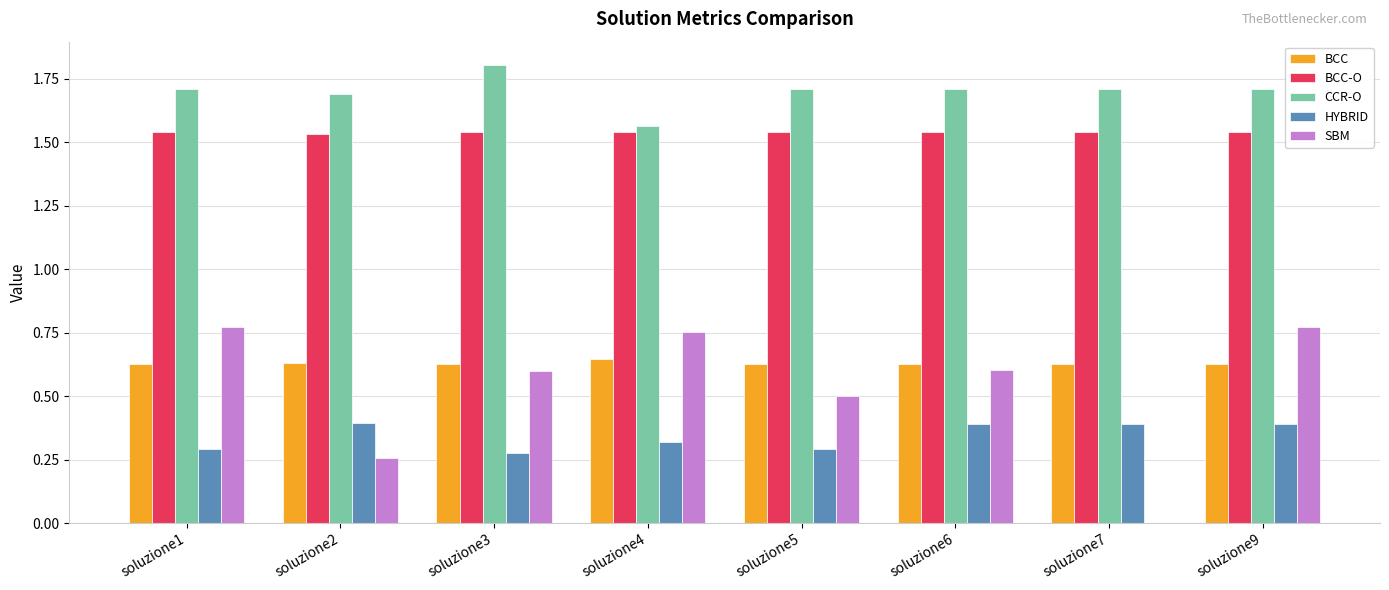

What is the sum of all BCC-O values?

12.3